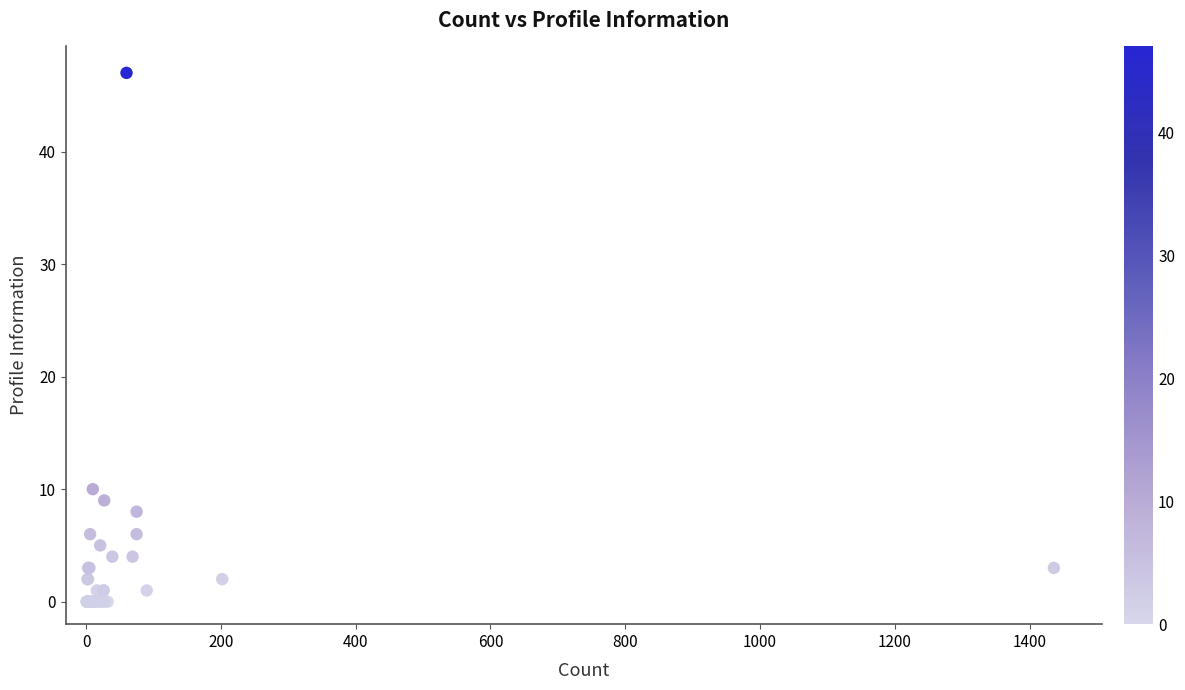

What Y value in the scatter plot is closest to 23?

10